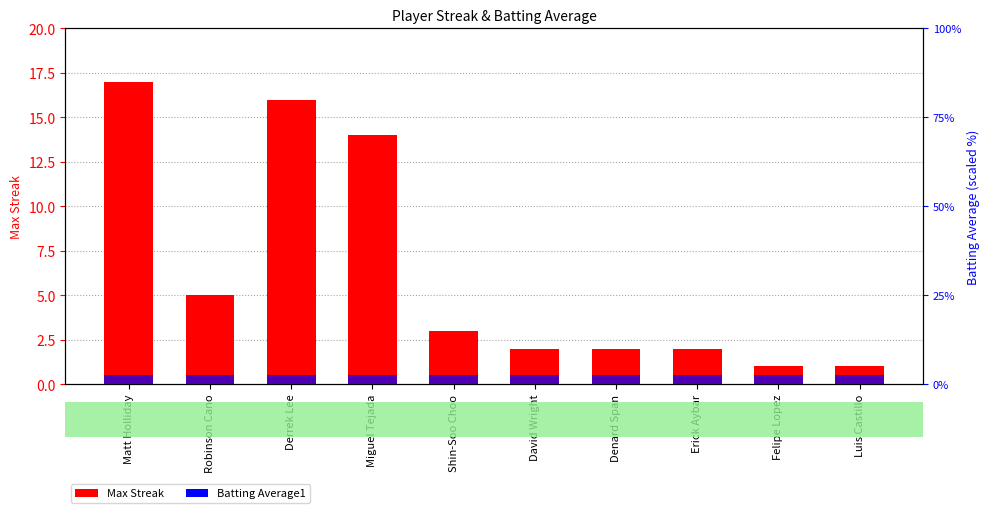

Rank the categories by Batting Average1 value from lowest to highest.

Matt Holliday, Robinson Cano, Derrek Lee, Miguel Tejada, Shin-Soo Choo, David Wright, Denard Span, Erick Aybar, Felipe Lopez, Luis Castillo